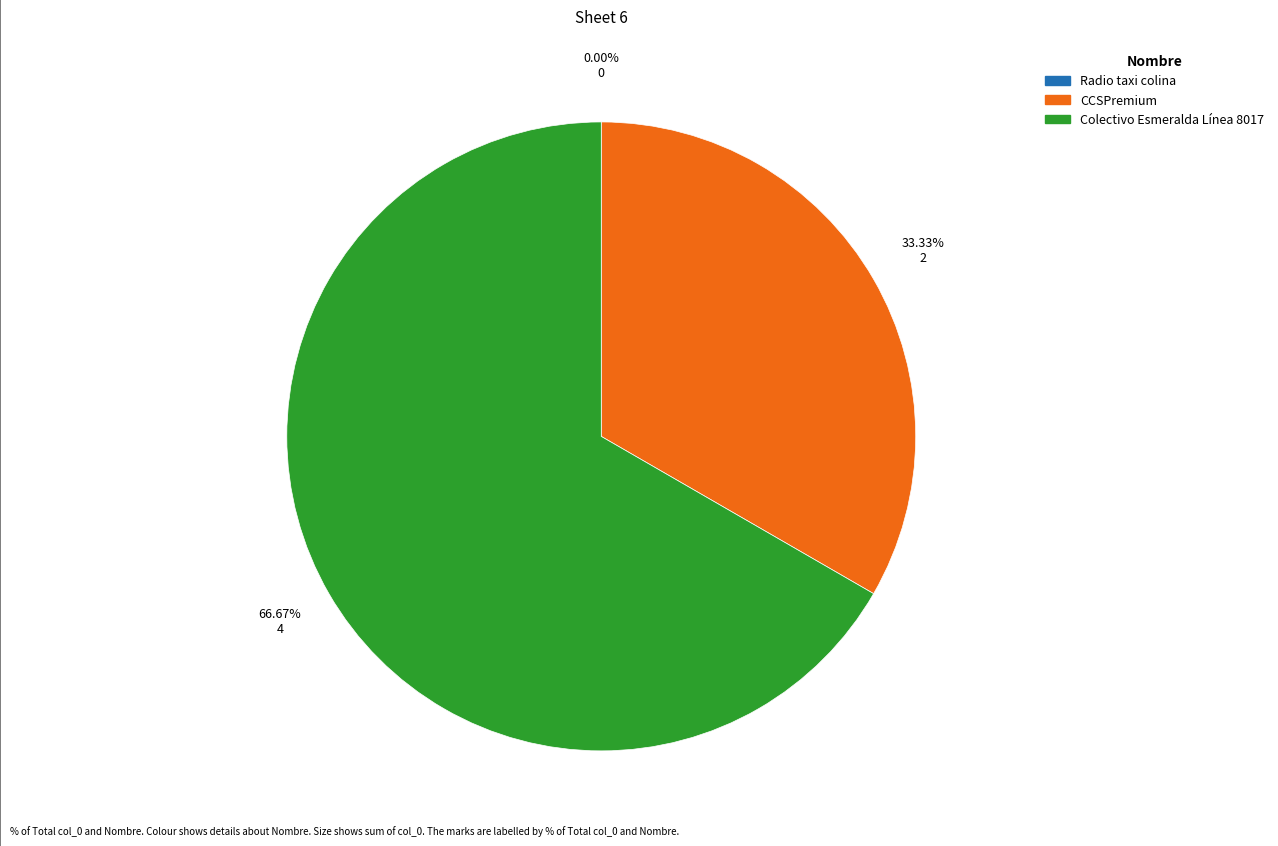

Count the number of slices in the pie.

3